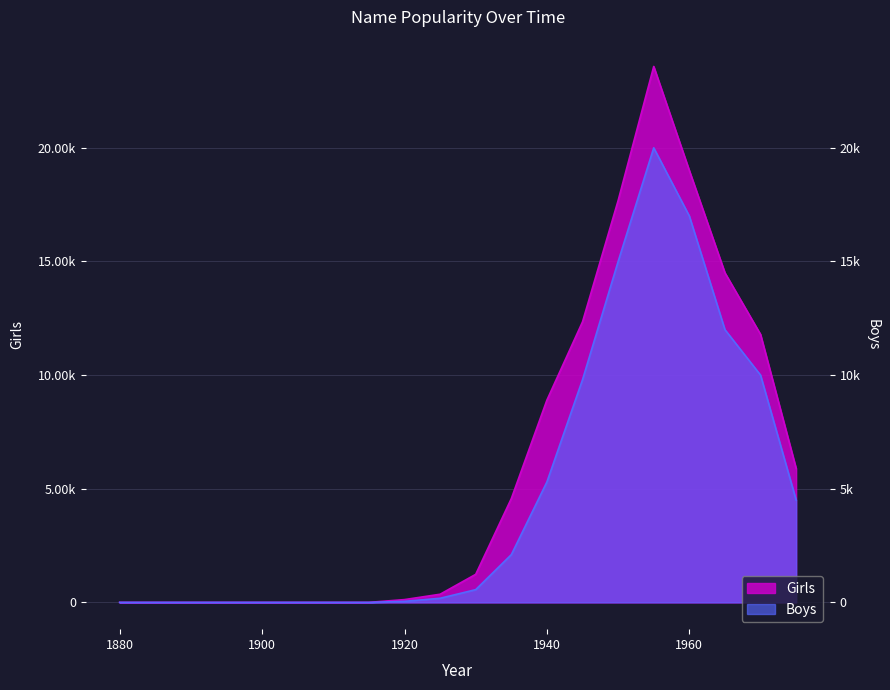

Reading right to left, extract all data points from this chart.

Girls: 5890	11790	14500	19000	23580	17680	12345	8901	4567	1234	358	122	0	0	0	0	0	0	0	0
Boys: 4500	10000	12000	17000	20000	15000	9800	5300	2100	560	180	45	0	0	0	0	0	0	0	0